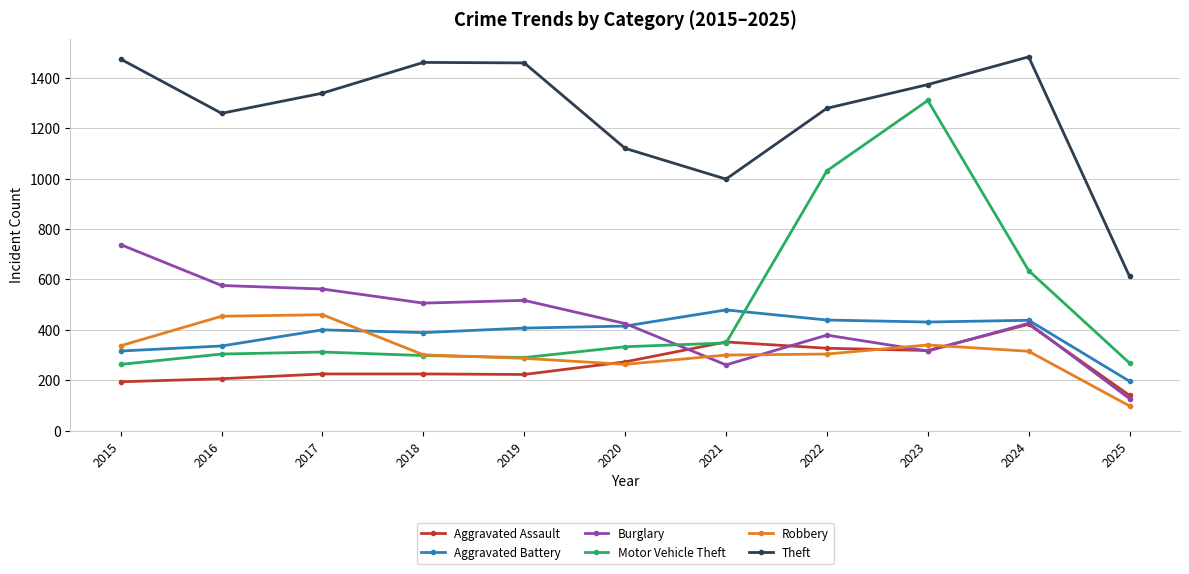

What are all the series names shown in the legend?

Aggravated Assault, Aggravated Battery, Burglary, Motor Vehicle Theft, Robbery, Theft